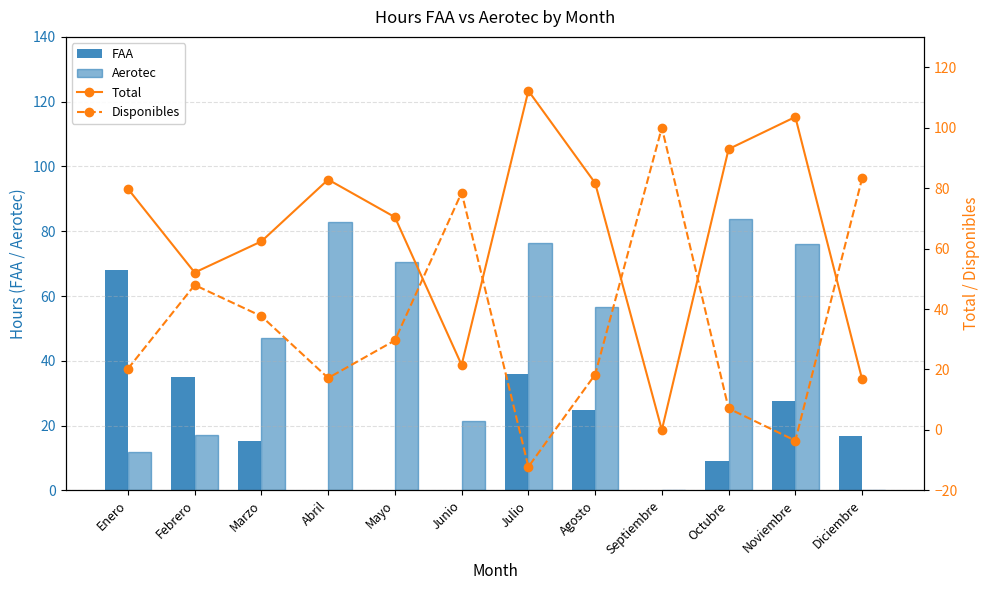

How many values in the Aerotec series exceed 56?

6